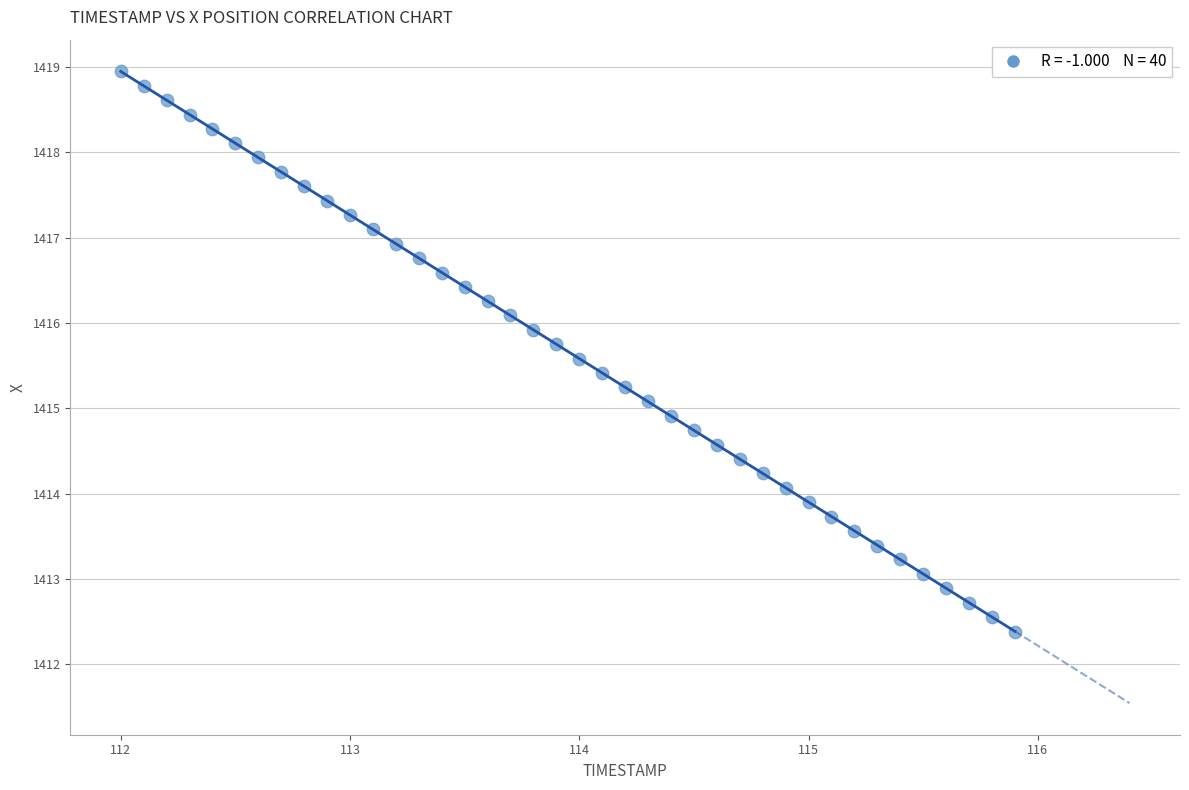

What is the range of Y values (max minus min)?

6.6